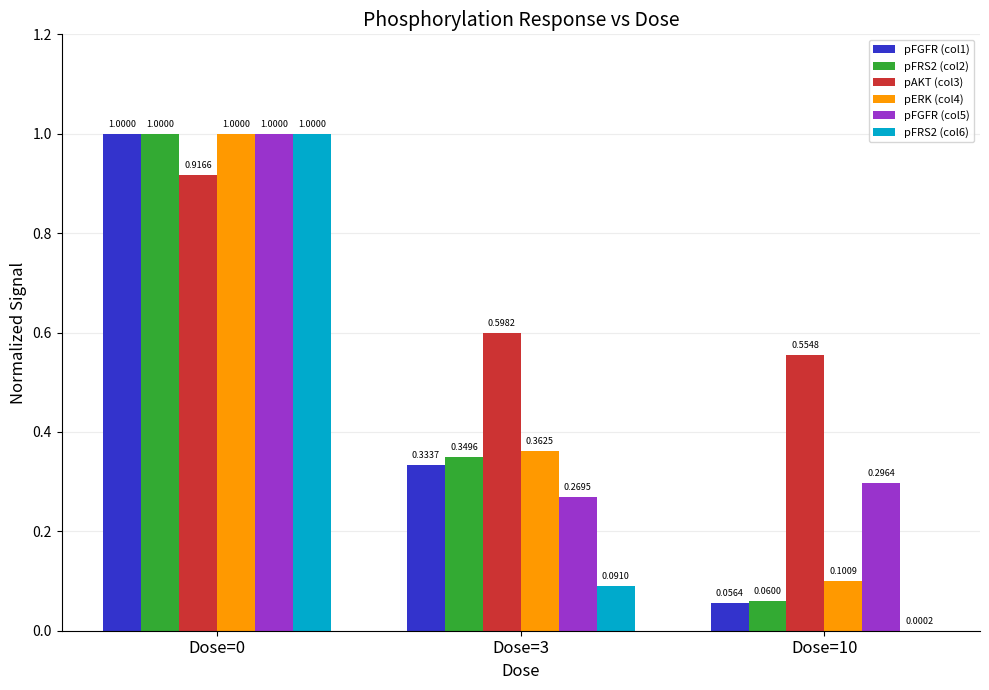

What is the sum of all pFRS2 (col2) values?

1.4